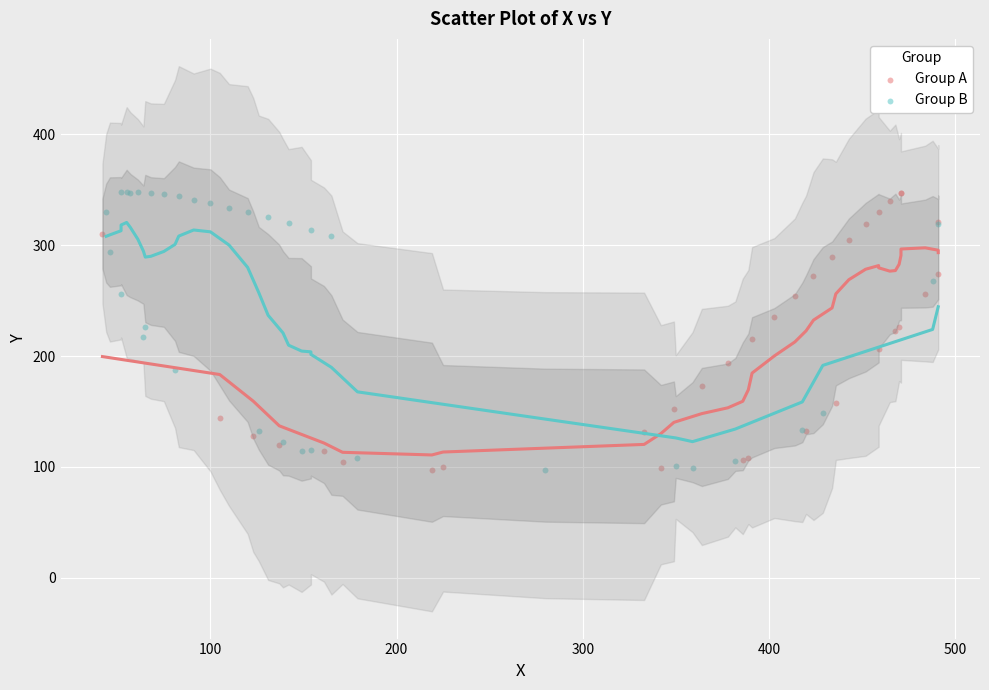

What are all the series names shown in the legend?

Group A, Group B